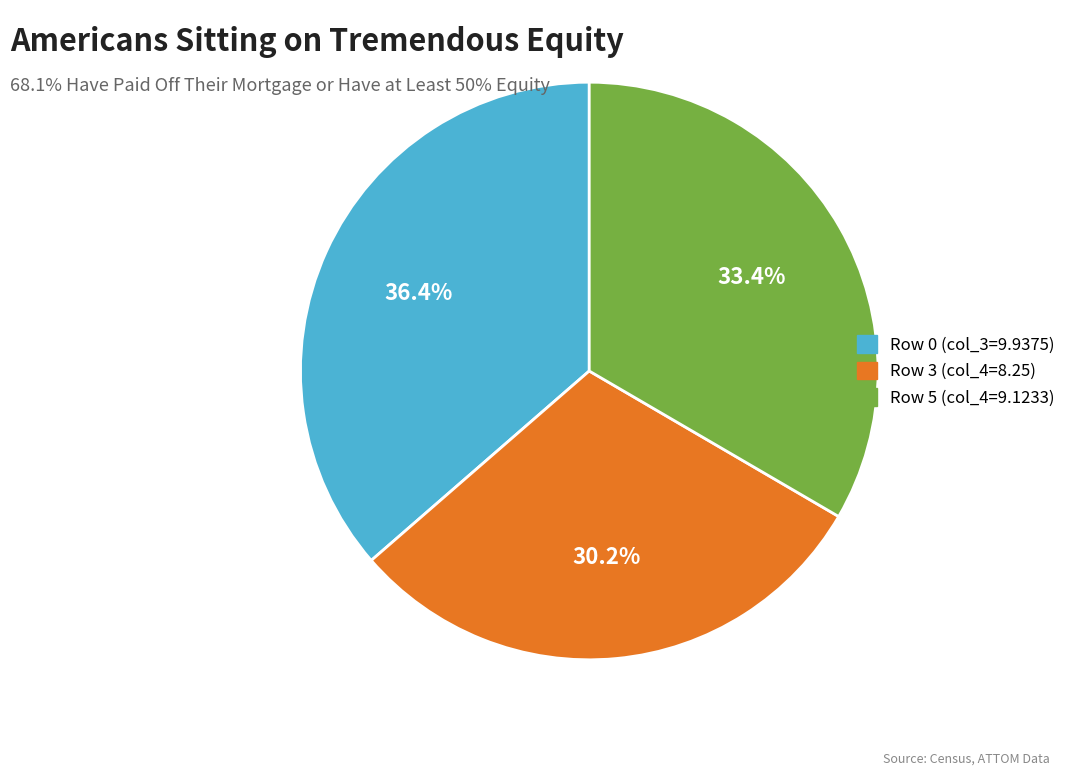

What is the largest slice in the pie chart?

Row 0